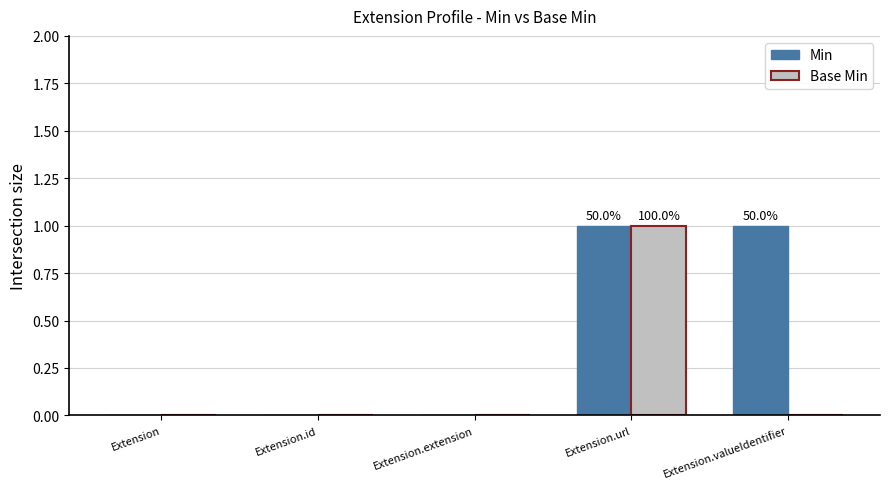

What value does the Base Min series have at Extension.url?

1